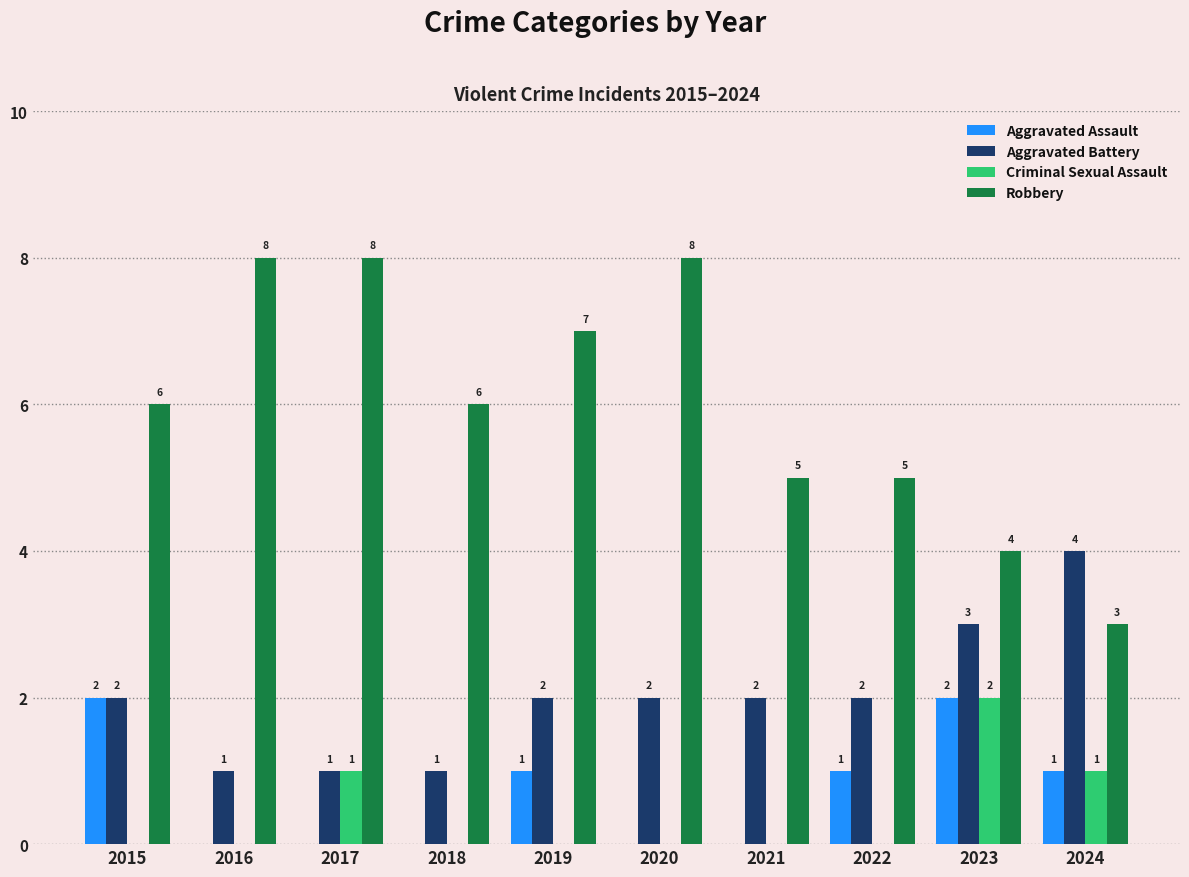

Which series changed the most between 2020 and 2024?

Robbery